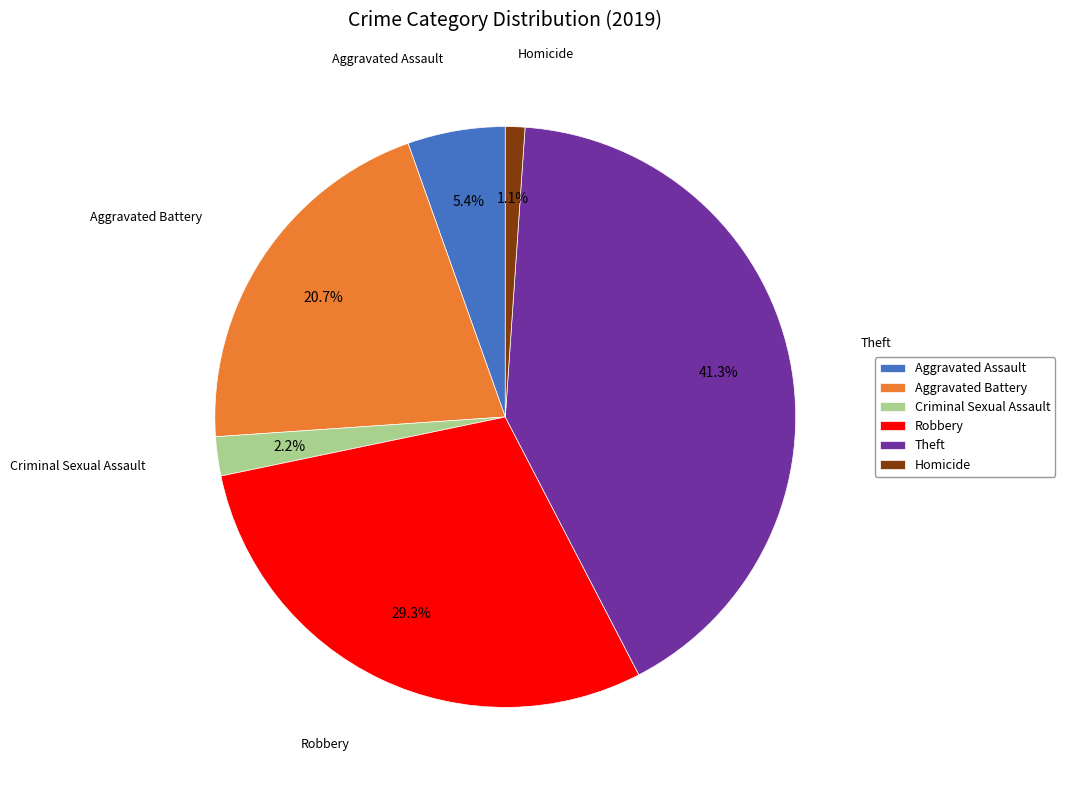

Rank the categories by value from highest to lowest.

Theft, Robbery, Aggravated Battery, Aggravated Assault, Criminal Sexual Assault, Homicide